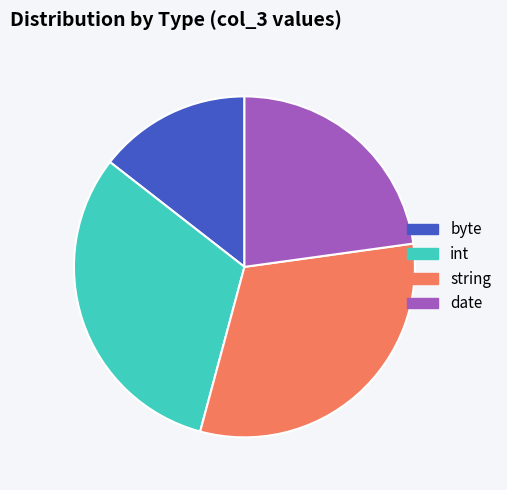

Does byte represent more than half of the total?

No